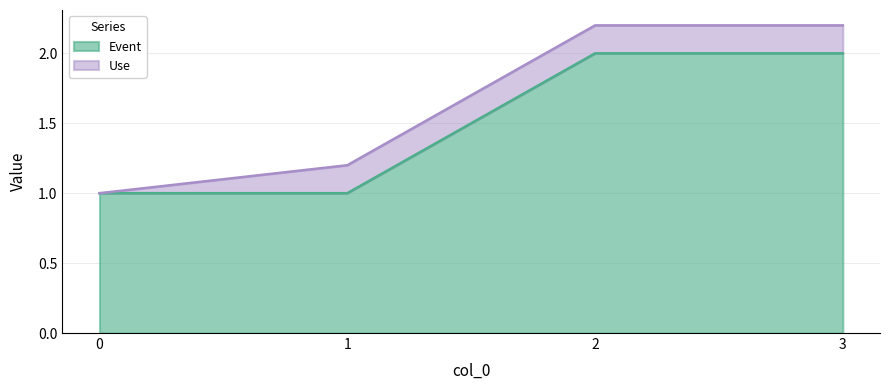

Reading left to right, extract all data points from this chart.

0=1	1=1	2=2	3=2